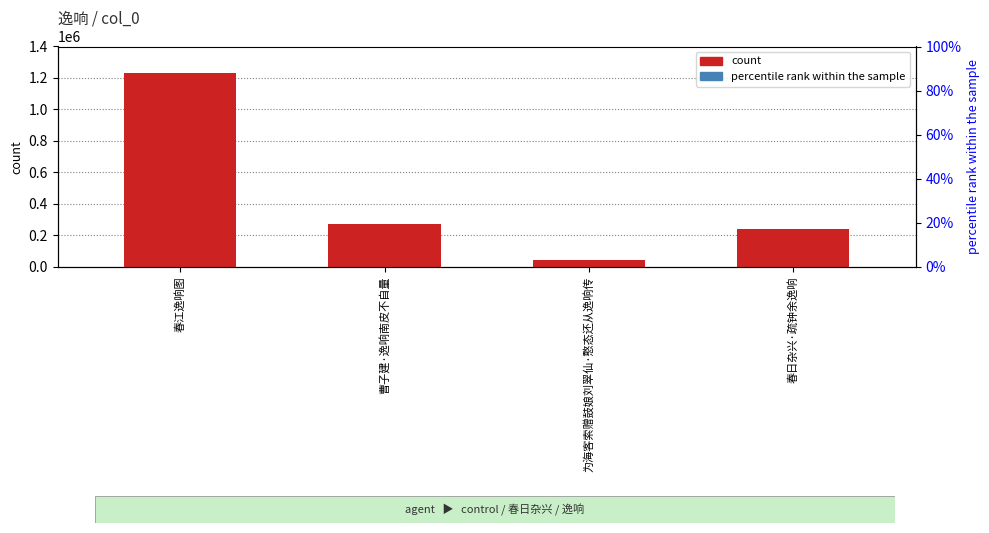

True or false: the data shows 240425 at 春日杂兴·疏钟余逸响.

True